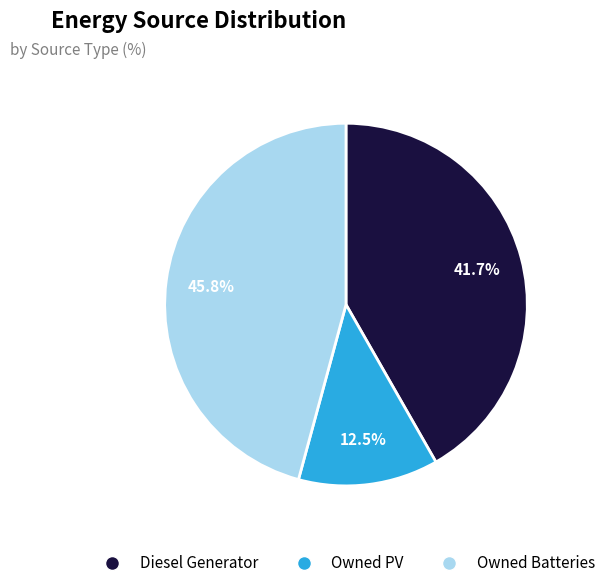

Combined, what portion of the pie is Diesel Generator and Owned PV?

54.2%